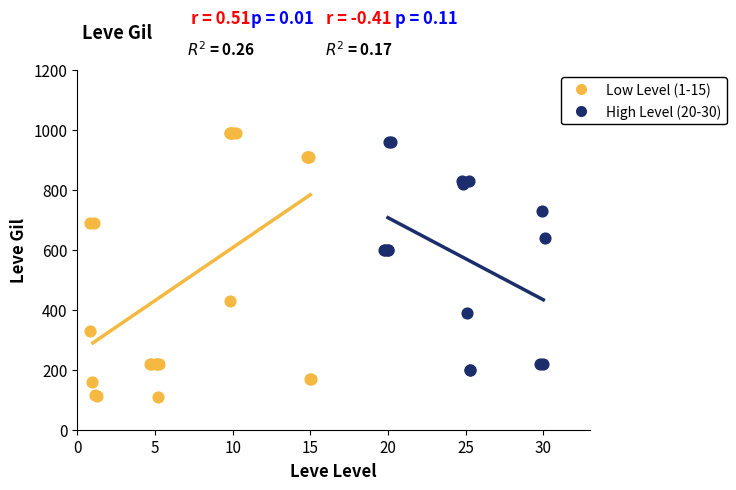

Which series contains the lowest Y value?

Low Level (1-15)